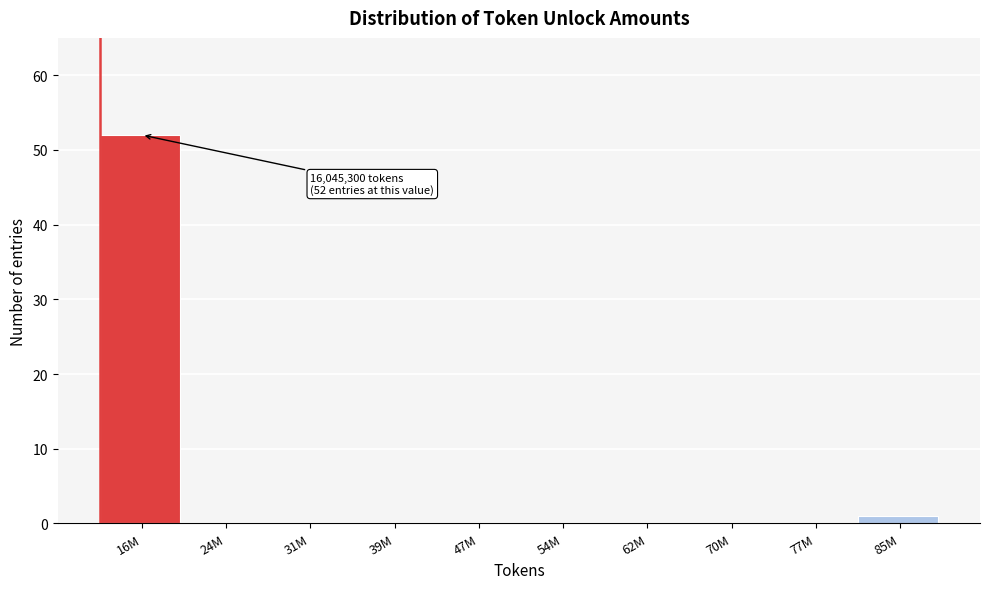

Reading left to right, extract all data points from this chart.

16M=52	24M=0	31M=0	39M=0	47M=0	54M=0	62M=0	70M=0	77M=0	85M=1